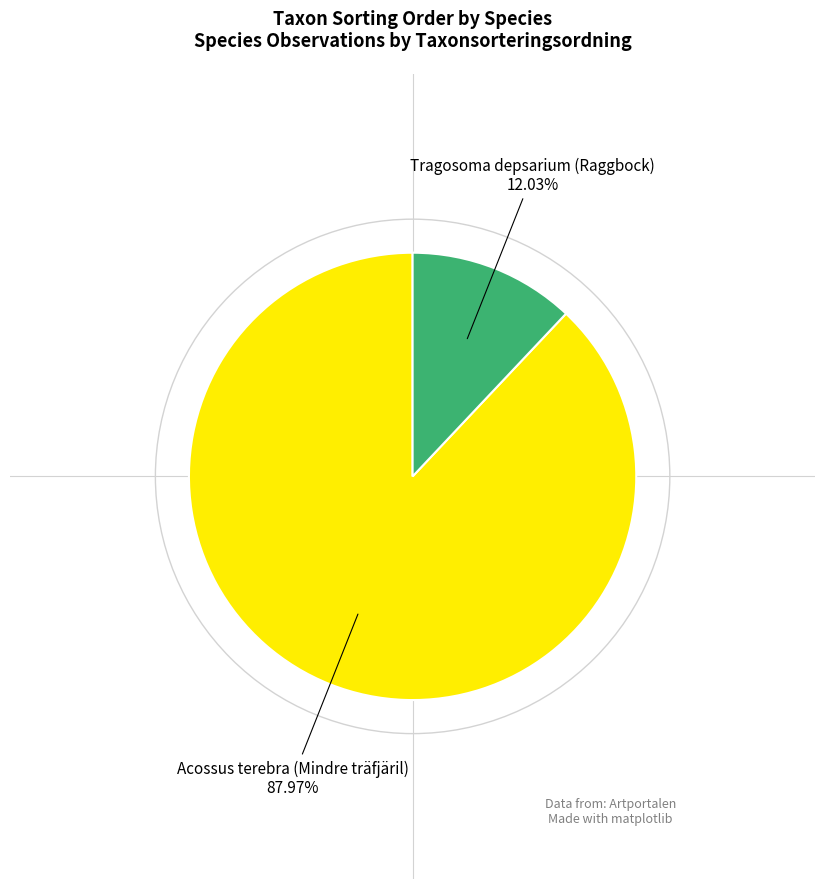

Is there any slice that represents more than half of the pie?

Yes